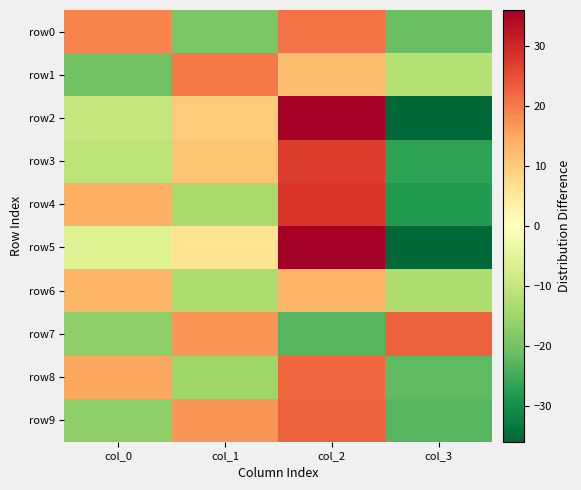

Reading left to right, extract all data points from this chart.

row0: col_0=19	col_1=-19	col_2=21	col_3=-21
row1: col_0=-20	col_1=20	col_2=12	col_3=-12
row2: col_0=-10	col_1=10	col_2=36	col_3=-36
row3: col_0=-11	col_1=11	col_2=27	col_3=-27
row4: col_0=14	col_1=-14	col_2=28	col_3=-28
row5: col_0=-6	col_1=6	col_2=36	col_3=-36
row6: col_0=13	col_1=-13	col_2=13	col_3=-13
row7: col_0=-17	col_1=17	col_2=-23	col_3=23
row8: col_0=15	col_1=-15	col_2=22	col_3=-22
row9: col_0=-17	col_1=17	col_2=23	col_3=-23